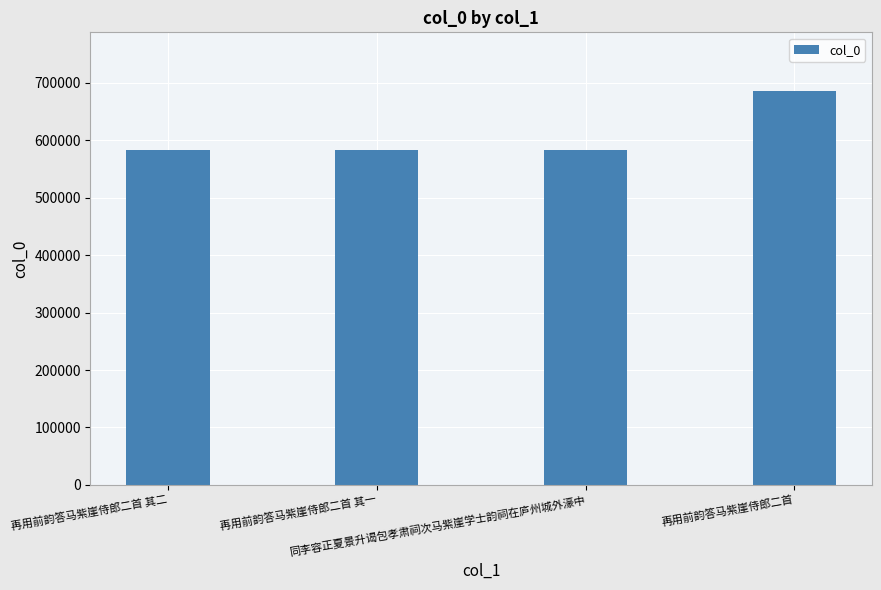

What is the change in value from 再用前韵答马紫崖侍郎二首 其一 to 再用前韵答马紫崖侍郎二首?

+101891